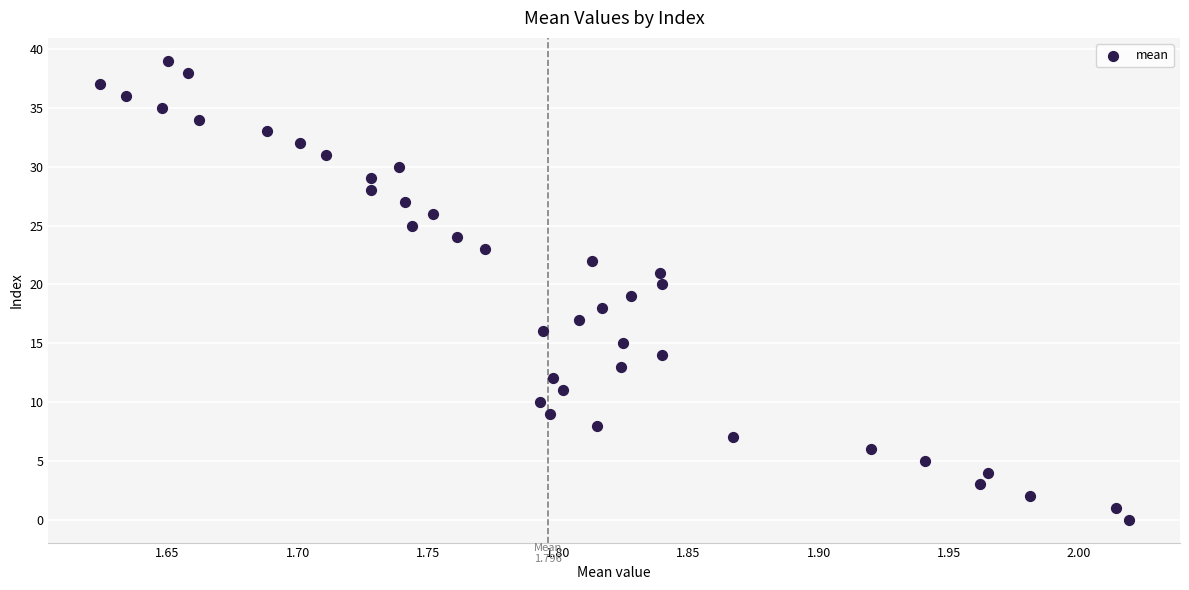

What is the range of Y values (max minus min)?

39